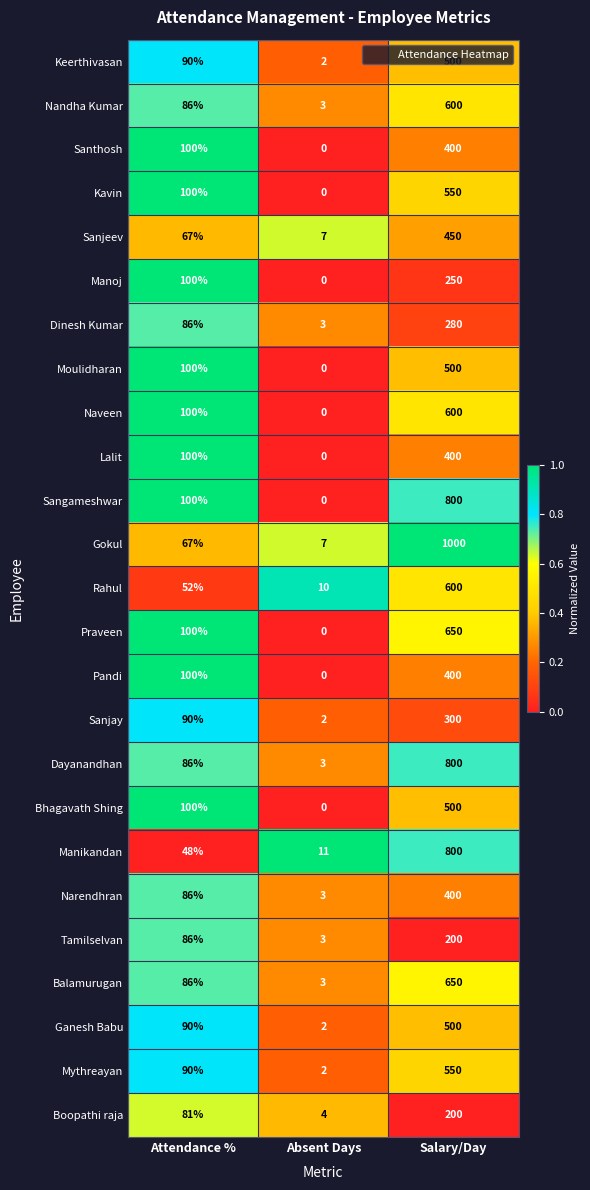

What is the approximate value of Balamurugan at Salary/Day, to the nearest 50?

650